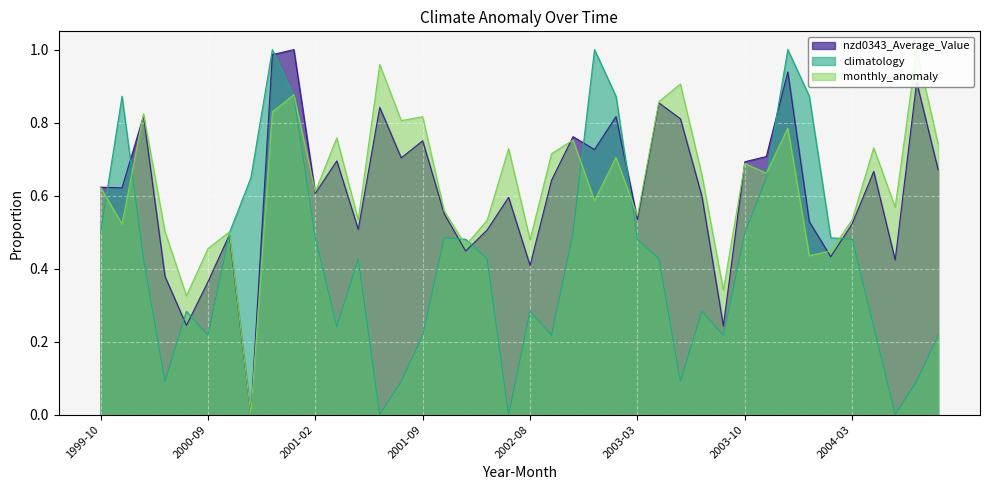

True or false: nzd0343_Average_Value has a value of 1.2 at 2003-07.

False